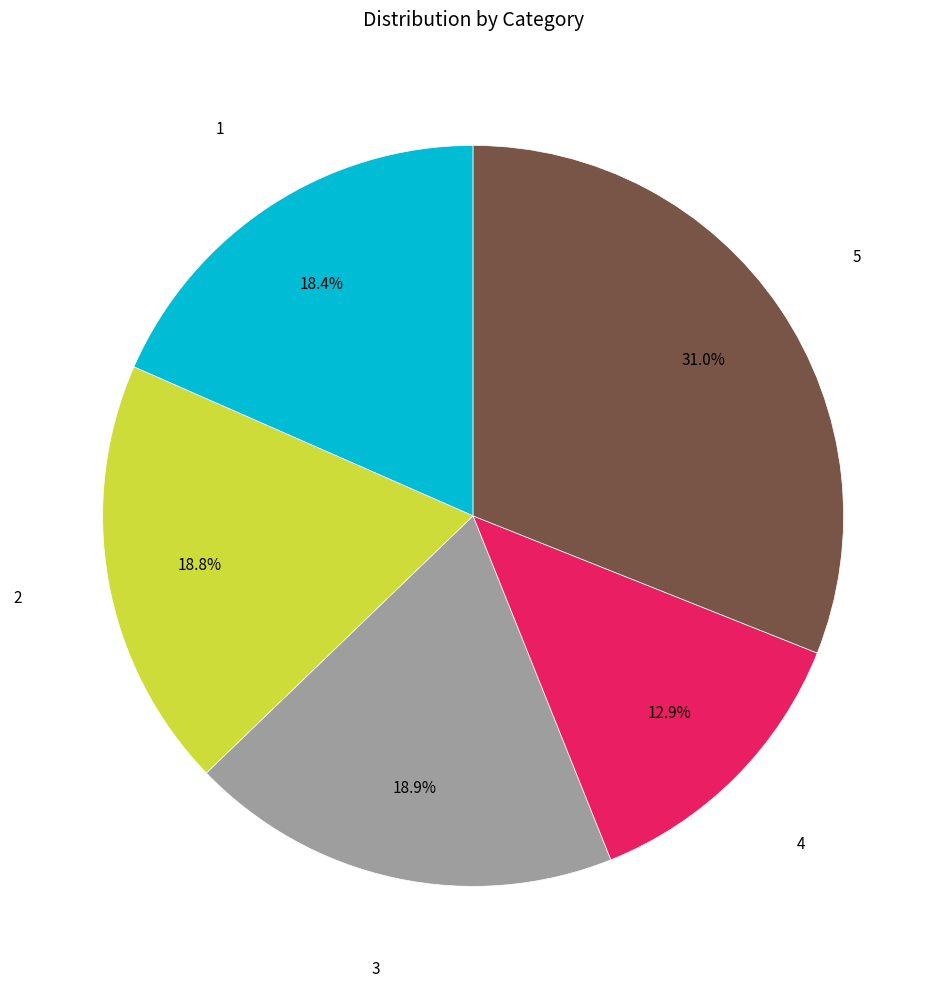

The 2 slice represents 28% of the pie. True or false?

False